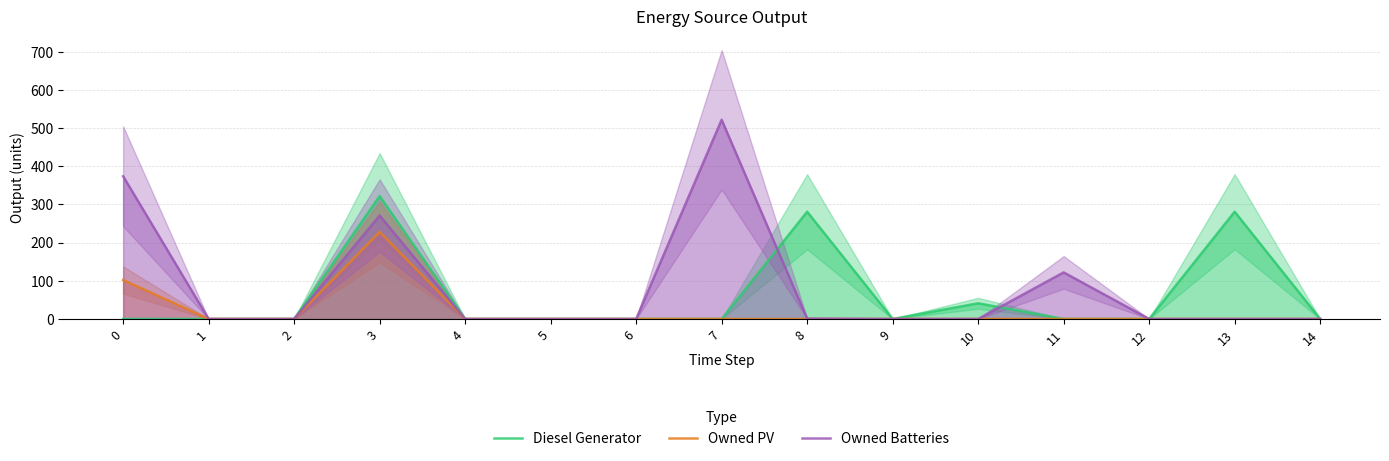

Does the chart display data point markers on the line(s)?

No